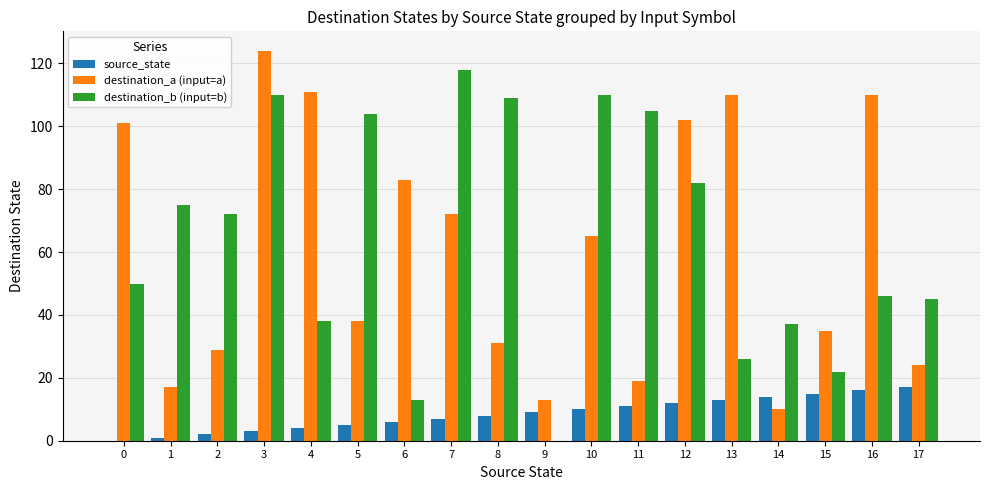

The value of destination_a (input=a) at 5 is 38. True or false?

True